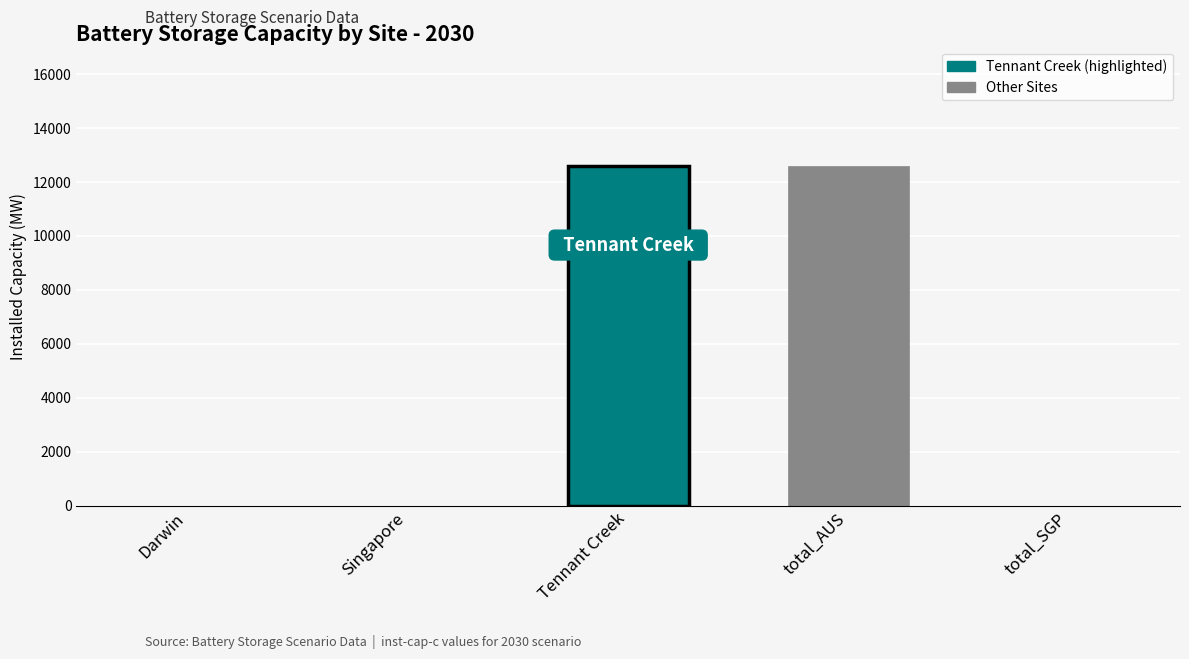

Is it true that the value at total_SGP is 0.0?

True